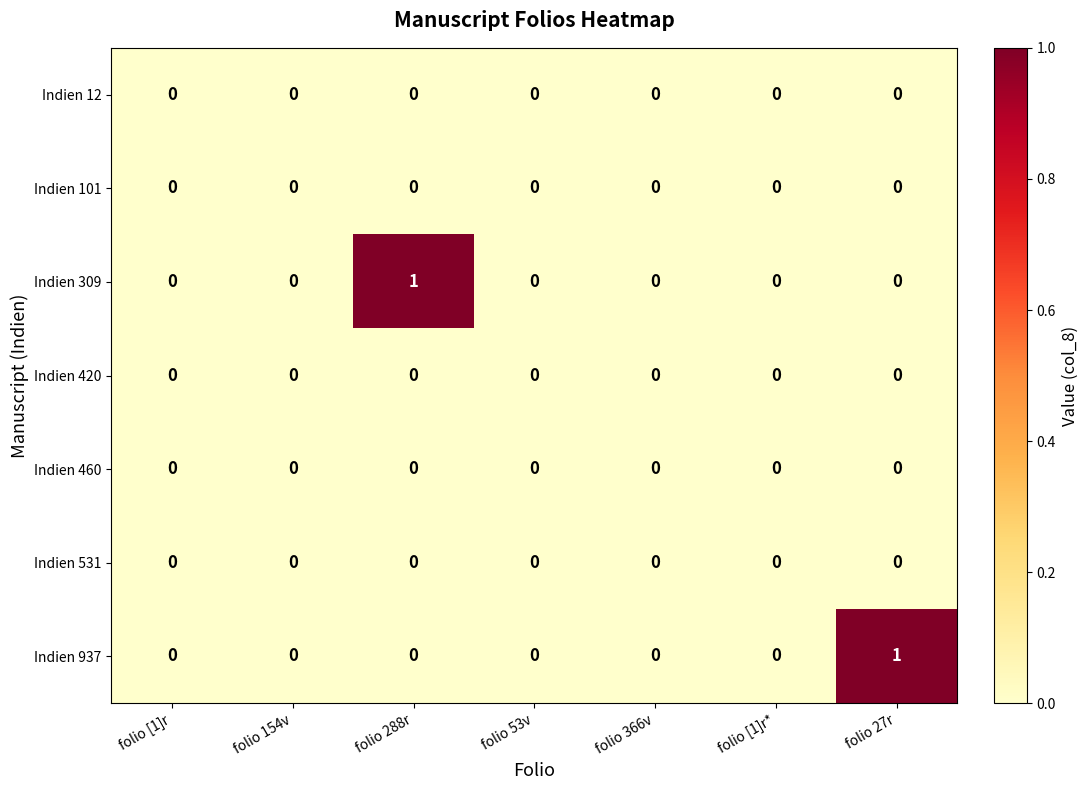

How many Indien 309 values are between 0 and 1?

7